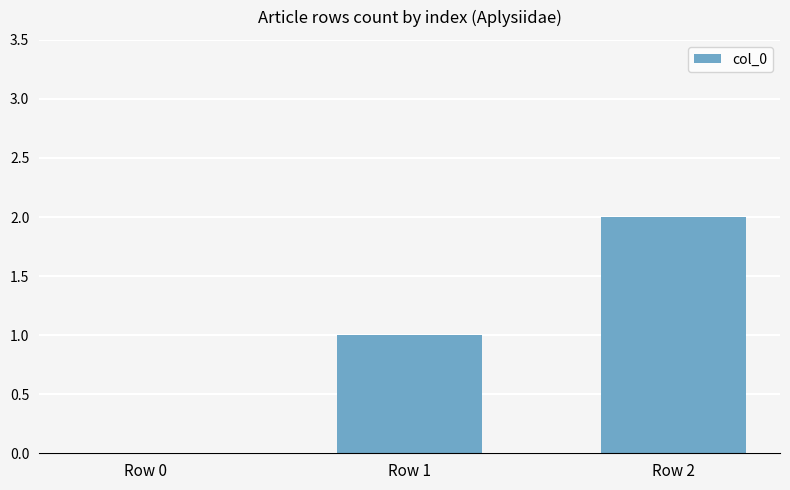

What is the sum of all values?

3